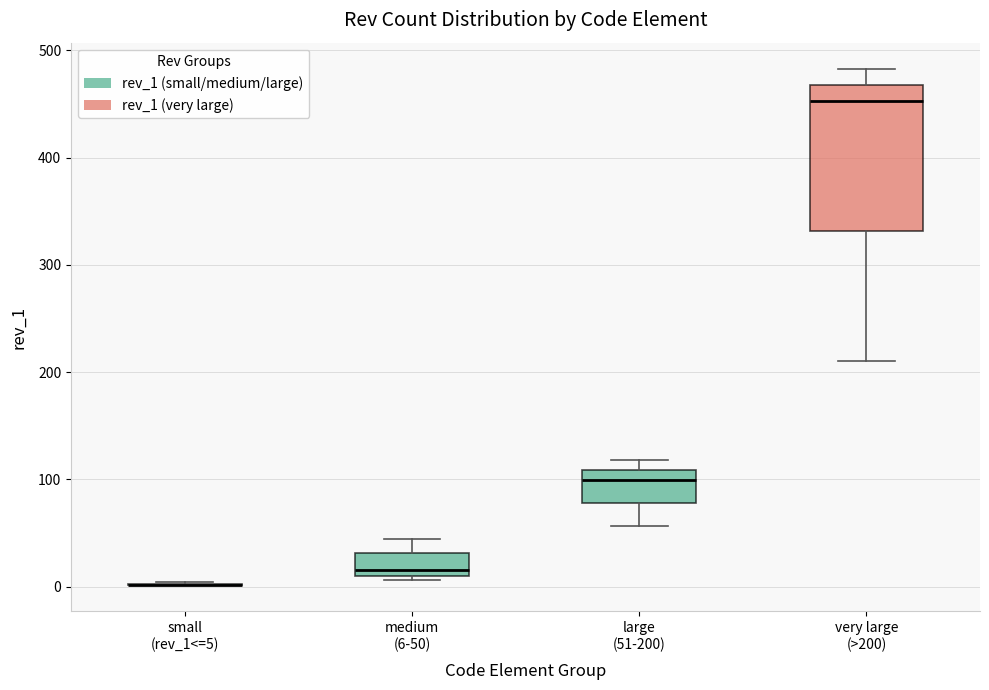

Where does the median line of the box for medium (6-50) sit on the y-axis? The values are not printed on the chart, so give them approximately, as read against the axis.

20